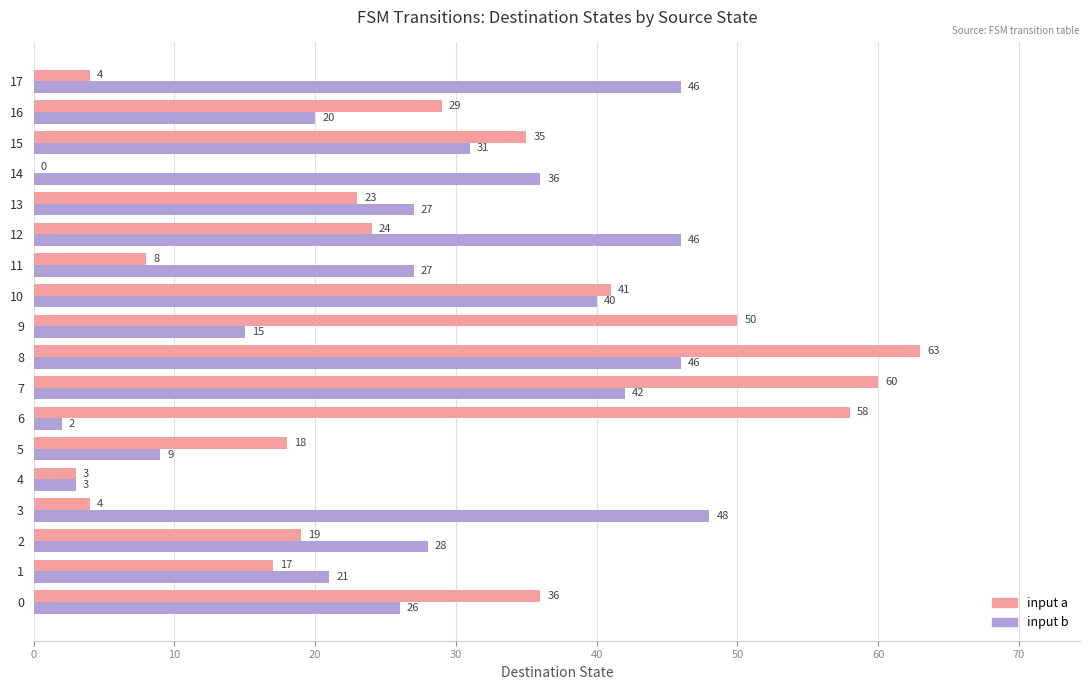

Read the input b value at 8, to the nearest 5.

45